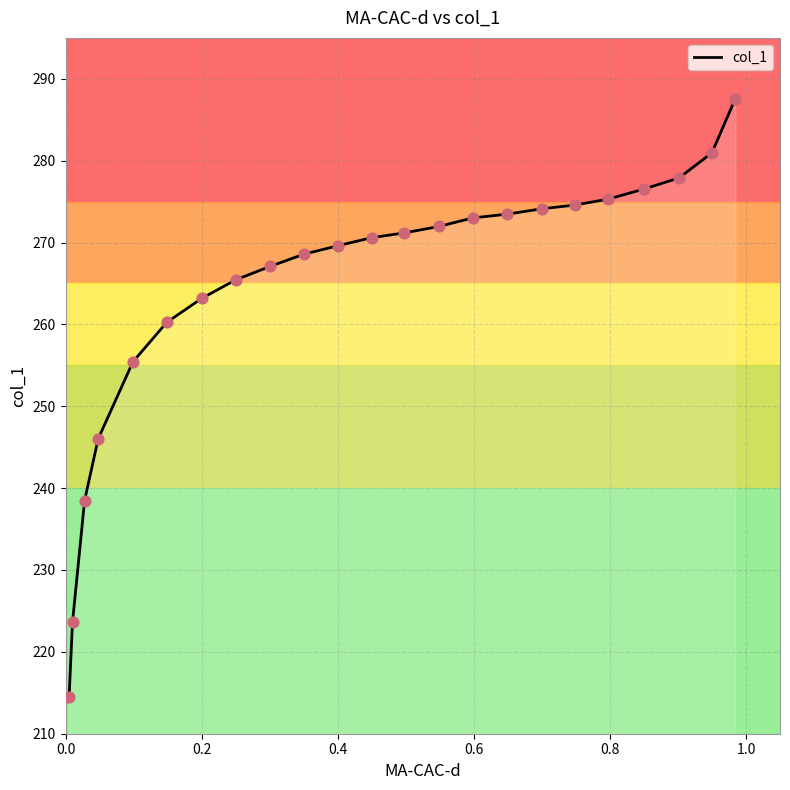

What is the greatest value displayed?

287.6